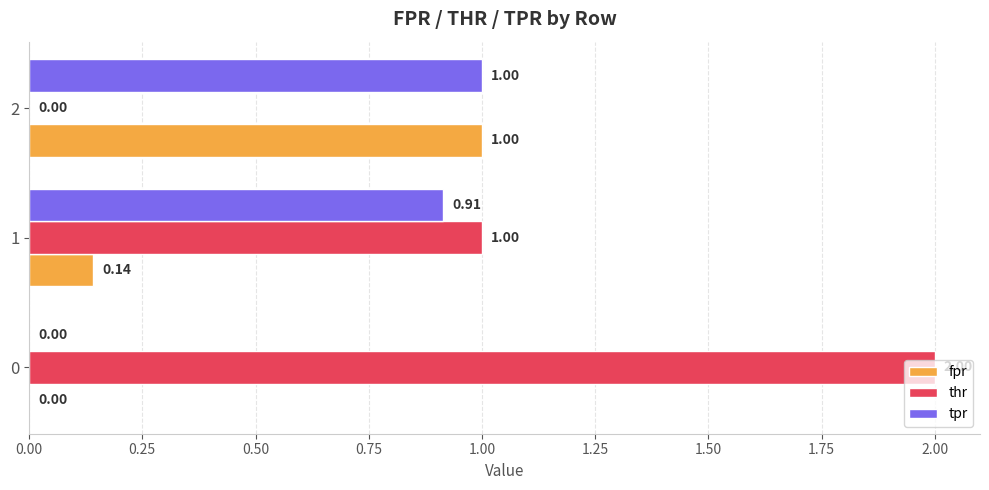

What is the sum of the tpr values at 0 and 2?

1.0